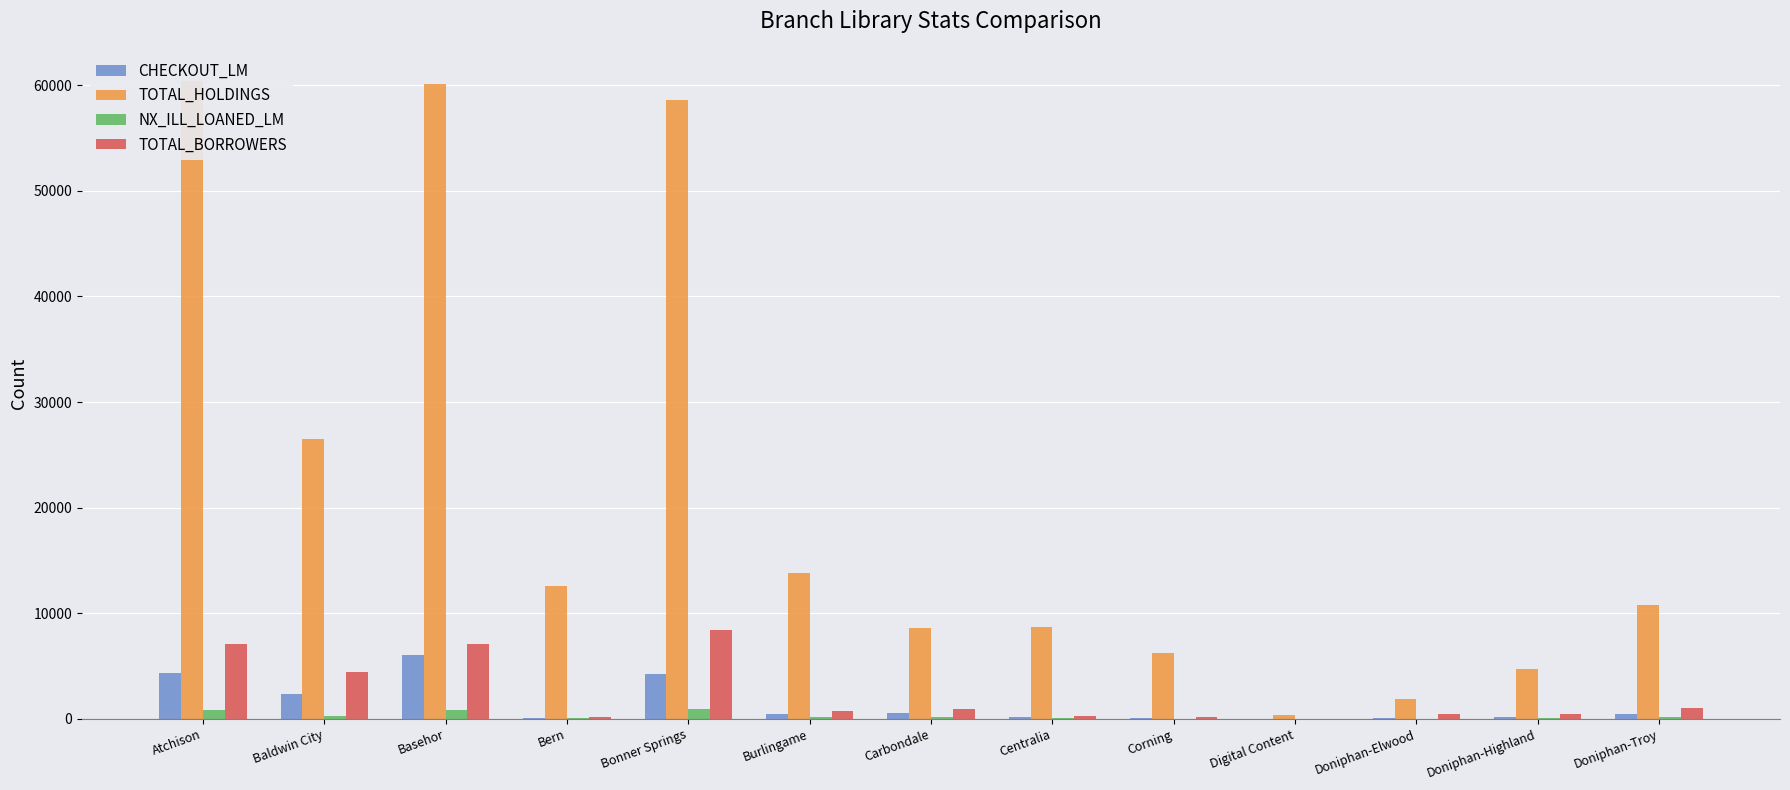

What is the difference between the highest and lowest values at Atchison?

59530